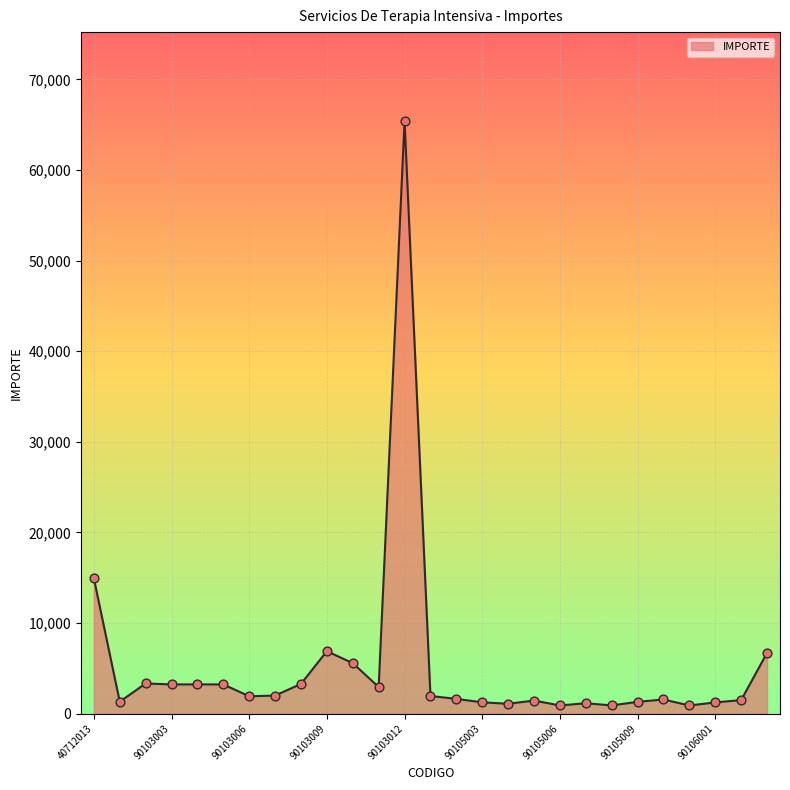

What is the greatest value displayed?

65403.0